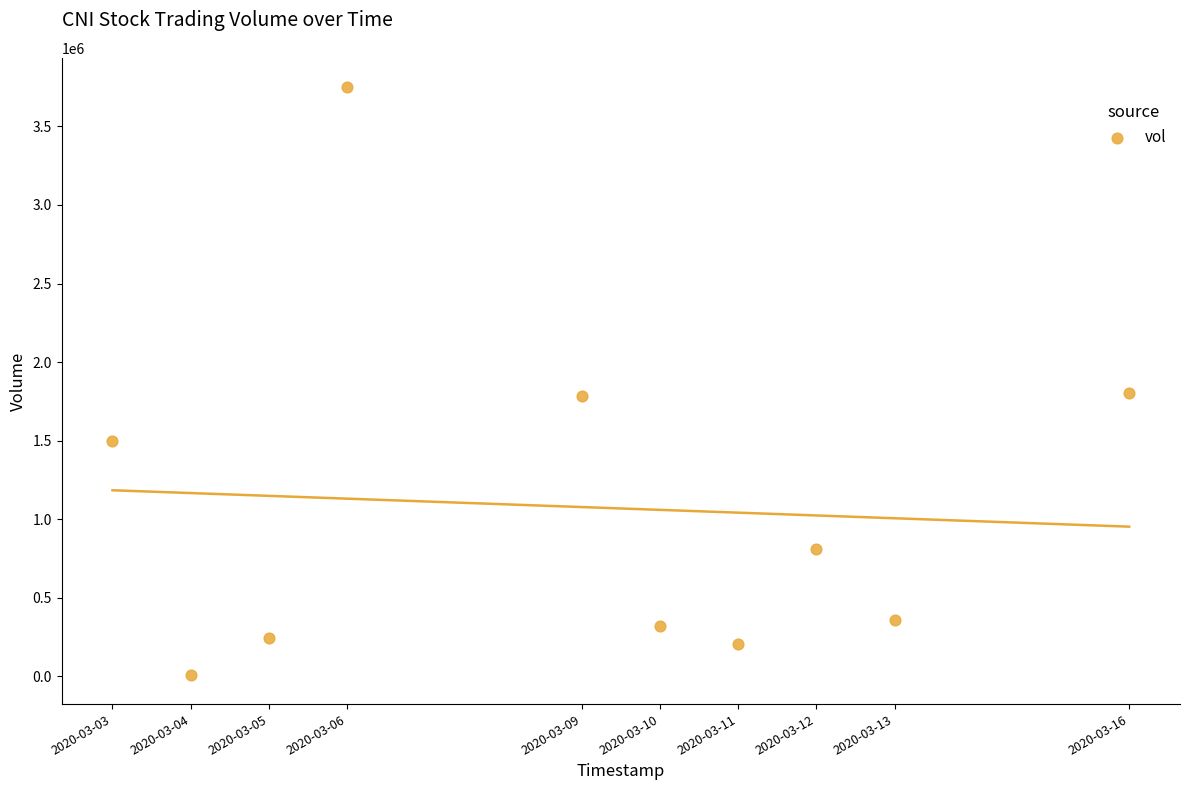

What is the range of X values (max minus min)?

1123200